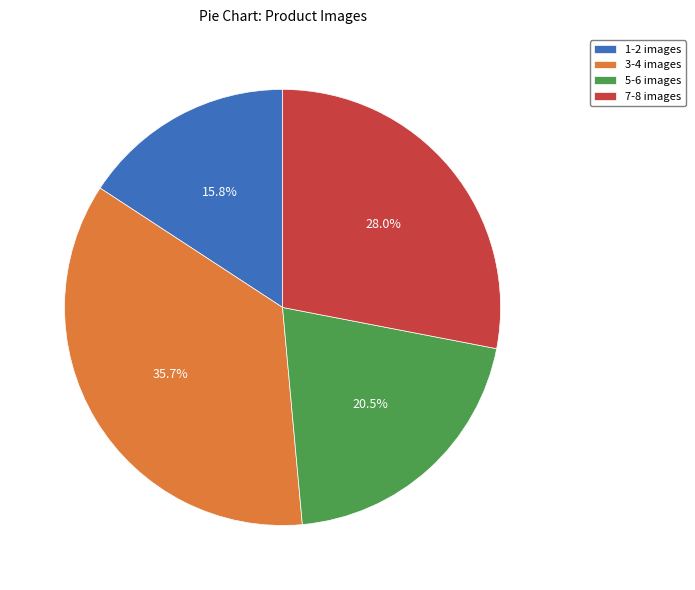

Approximately how many times larger is the value at 5-6 images compared to 7-8 images?

0.7